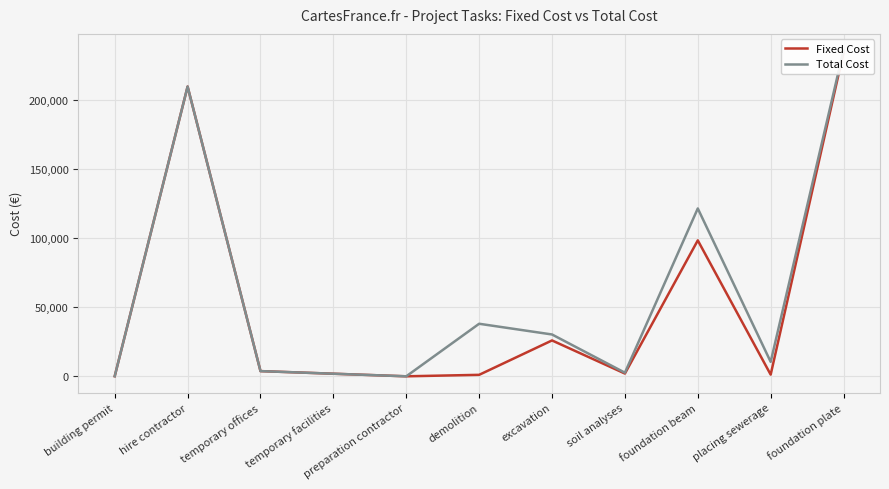

How many interior local peaks does the Total Cost series have?

3